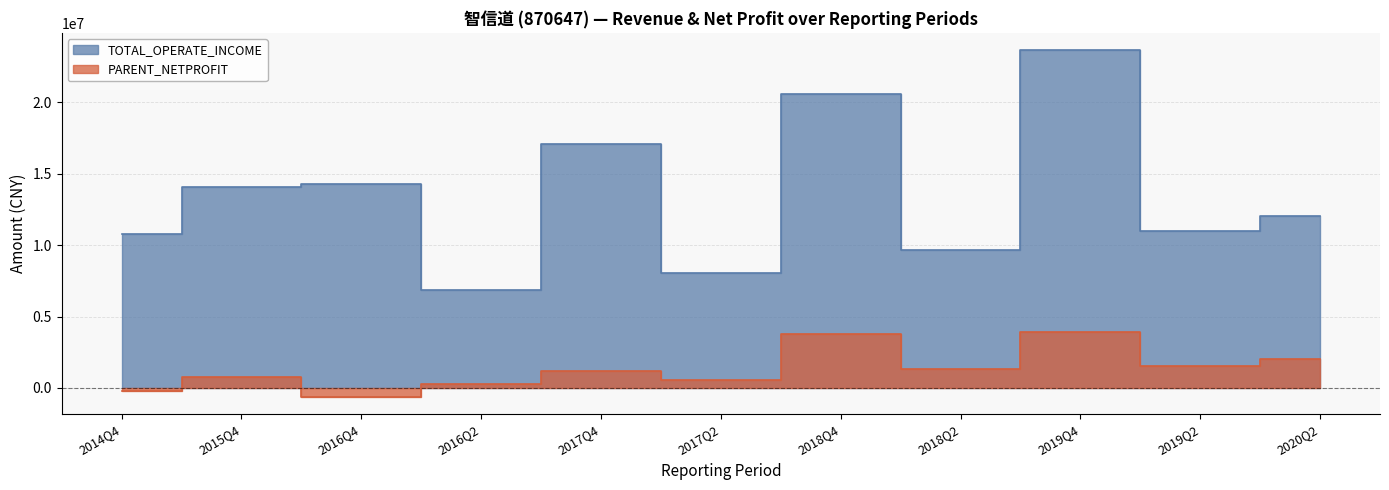

What is the average value of the TOTAL_OPERATE_INCOME series?

13463198.2